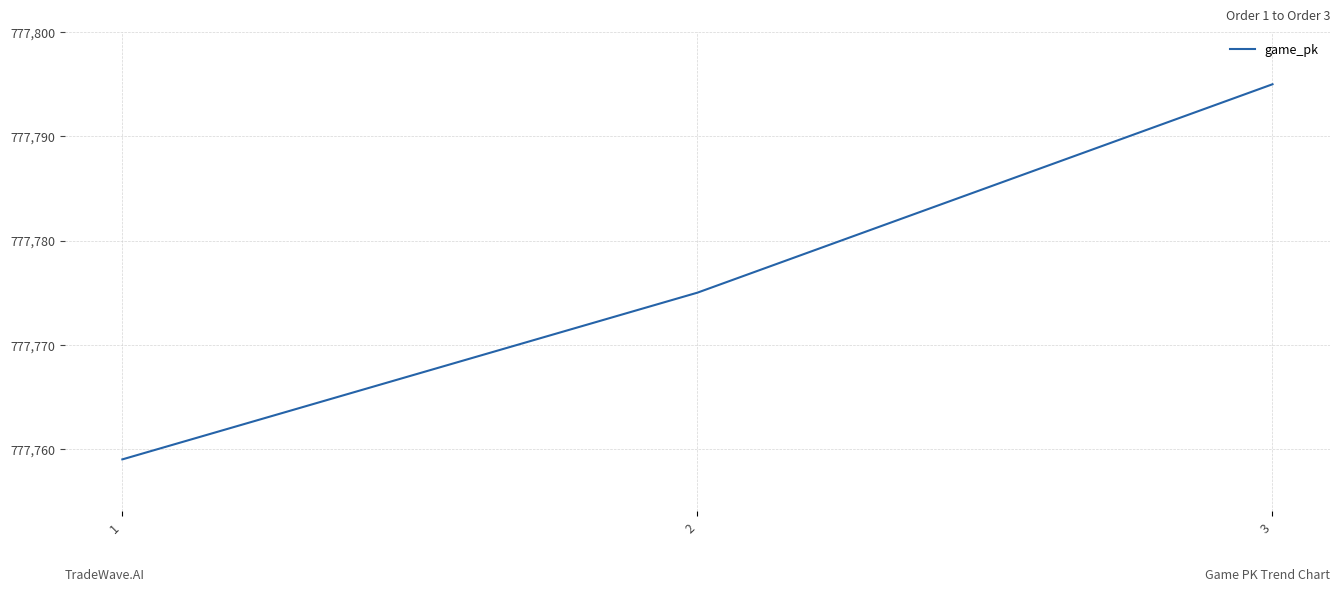

What is the sum of the values at 2 and 1?

1555534